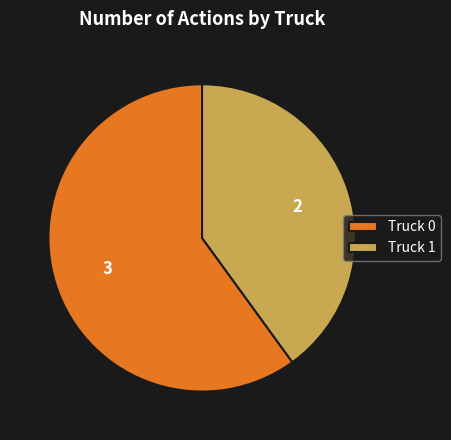

What is the smallest slice in the pie chart?

Truck 1